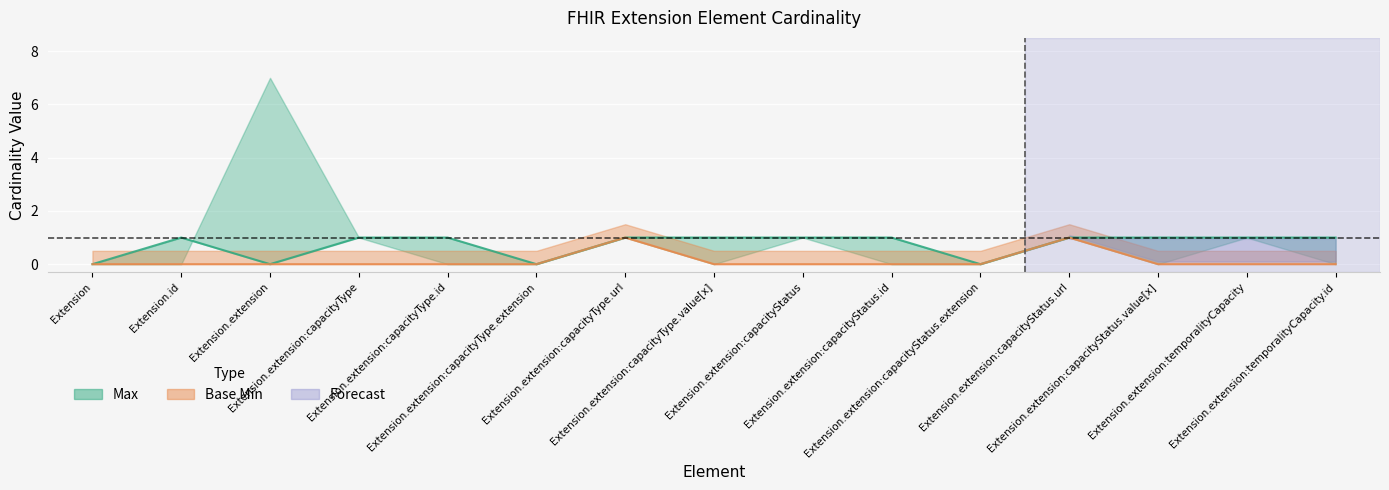

Is it true that Base Min equals 0 at Extension.id?

True